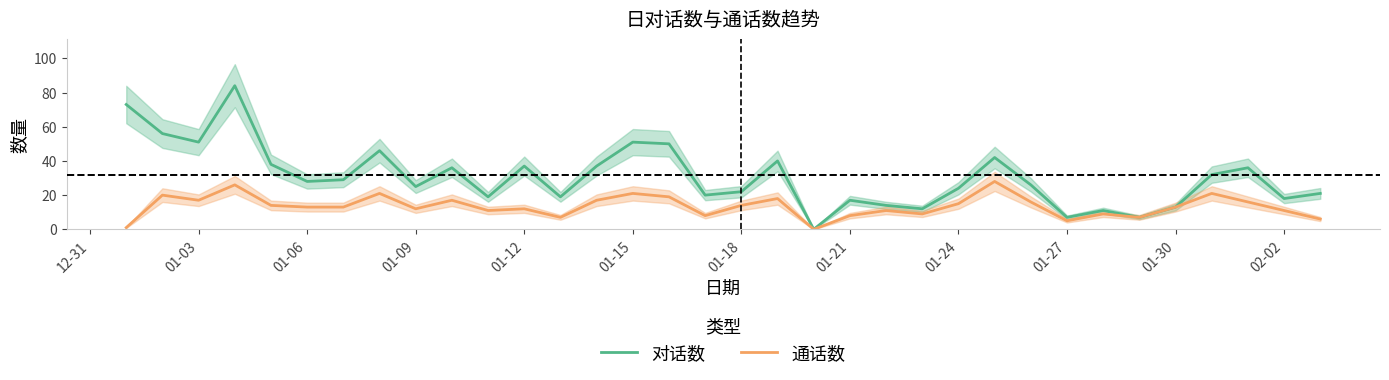

What is the maximum value for 通话数?

28